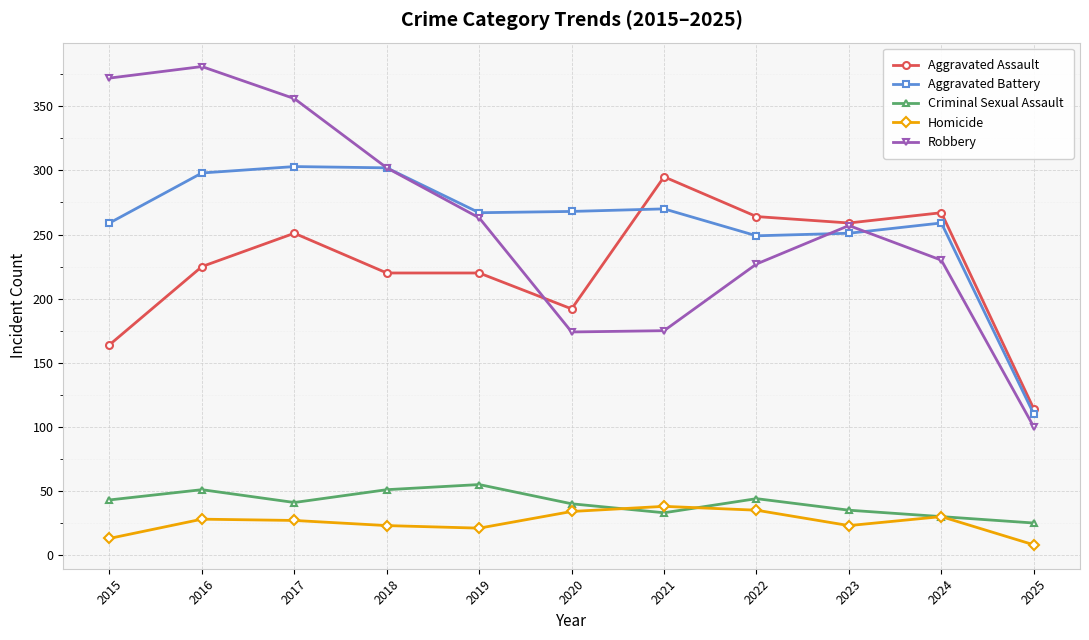

Which category has the highest value in the Criminal Sexual Assault series?

2019